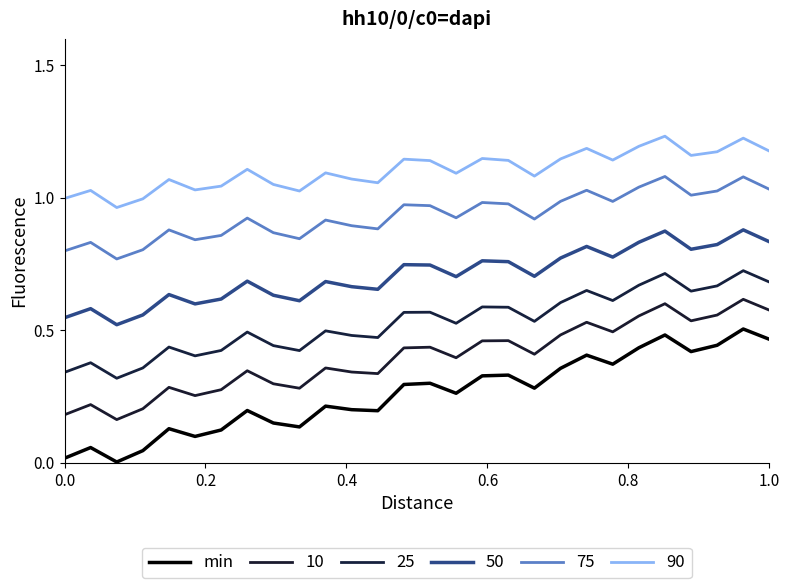

Is this an area chart (filled region under the line)?

No